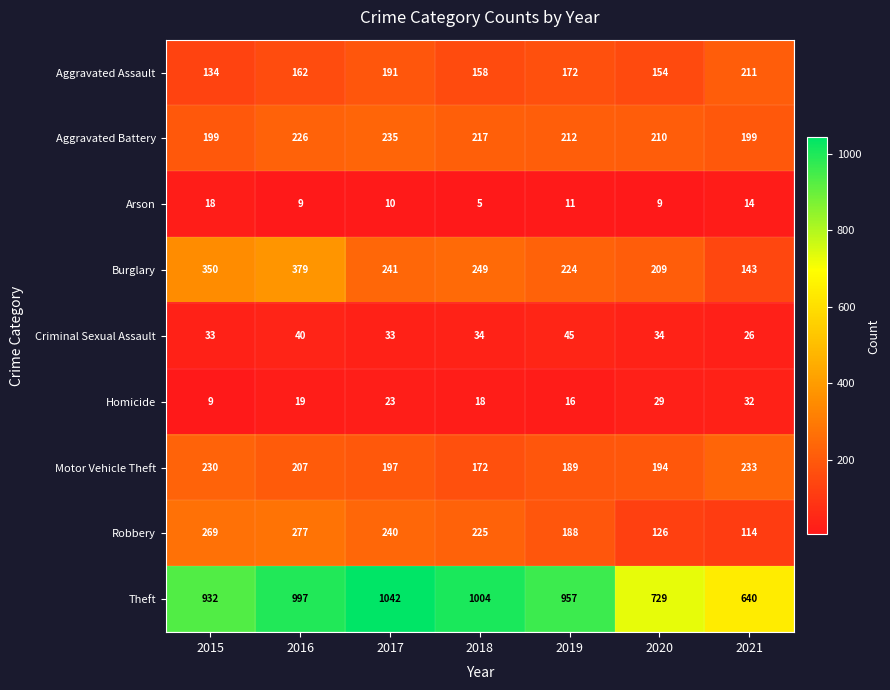

How many series are shown in this chart?

9